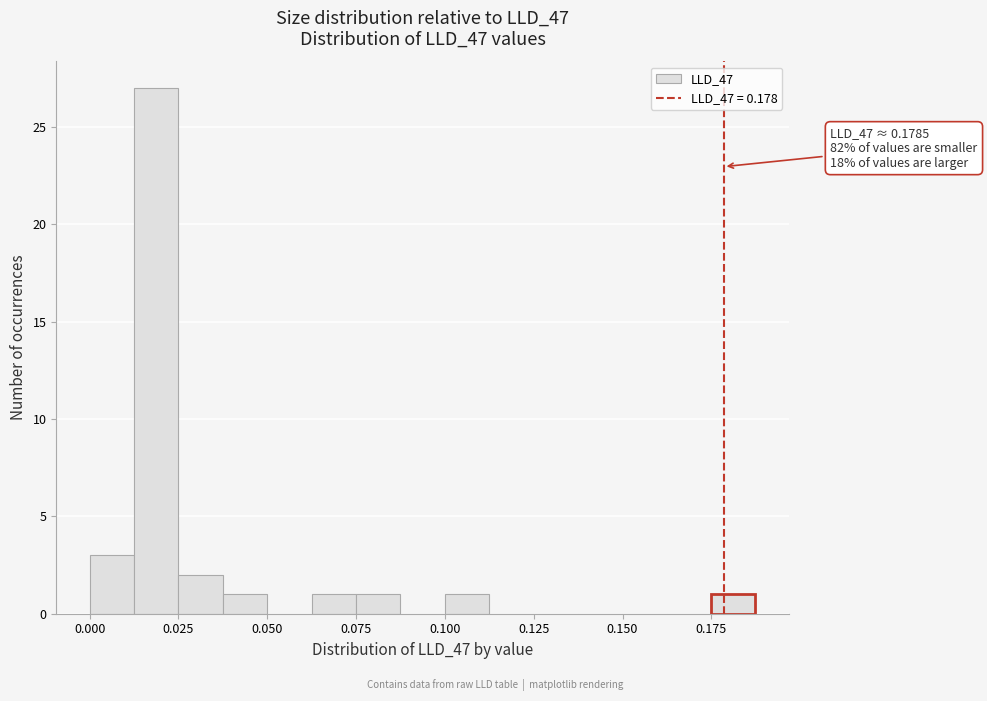

Around what value on the x-axis is the tallest bar? Give the approximate position of its centre, as read against the axis.

0.020